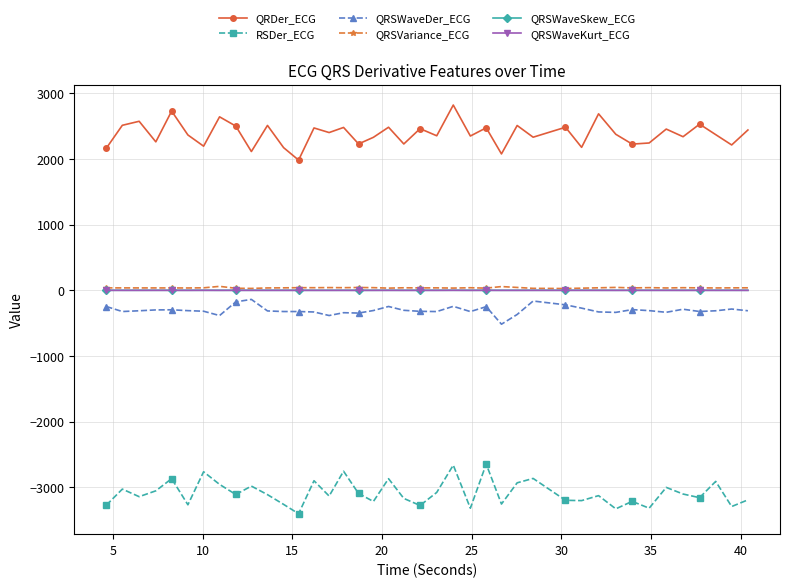

What is the maximum value for RSDer_ECG?

-2646.2